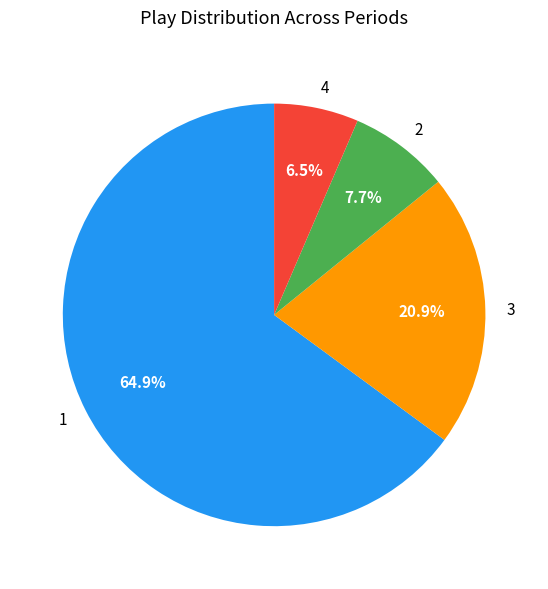

True or false: 2 accounts for 15% of the total.

False